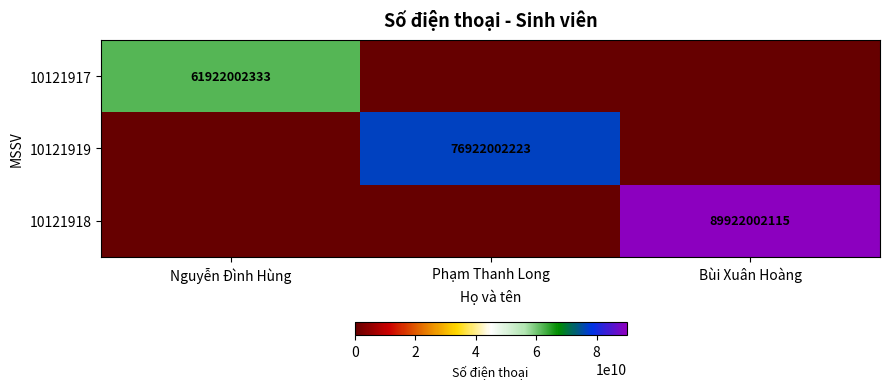

At which category is the sum across all series the highest?

Bùi Xuân Hoàng